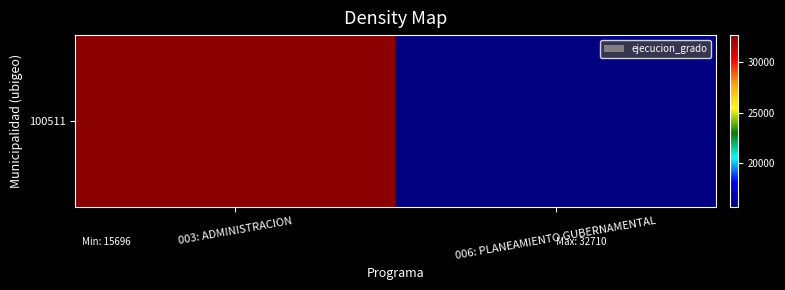

What is the maximum value shown in the chart?

32710